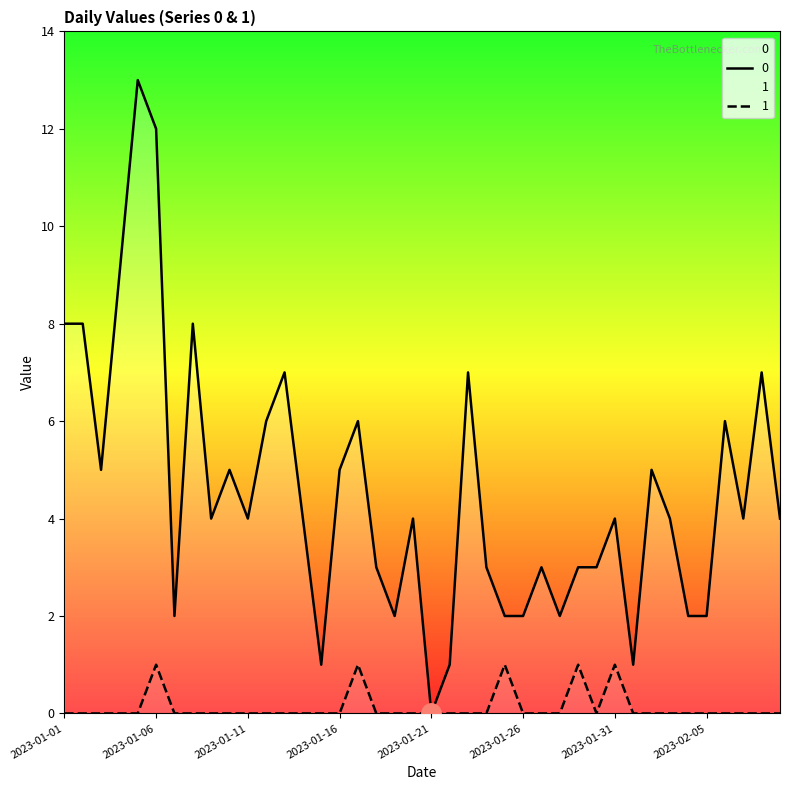

True or false: 0 and 1 cross at least once.

False